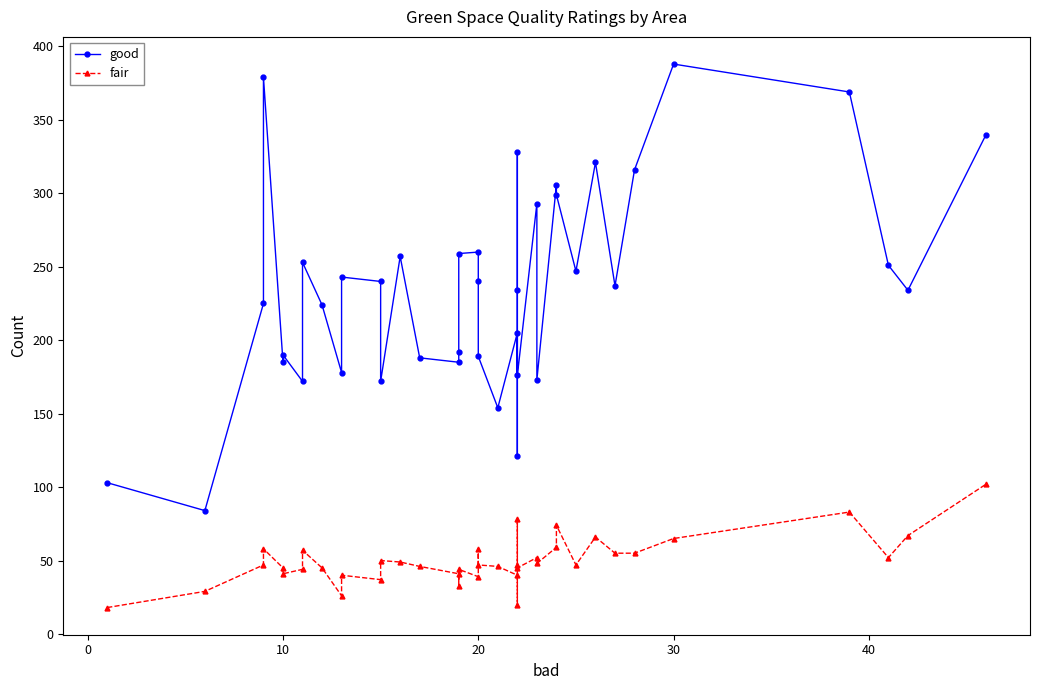

True or false: fair and good cross at least once.

False